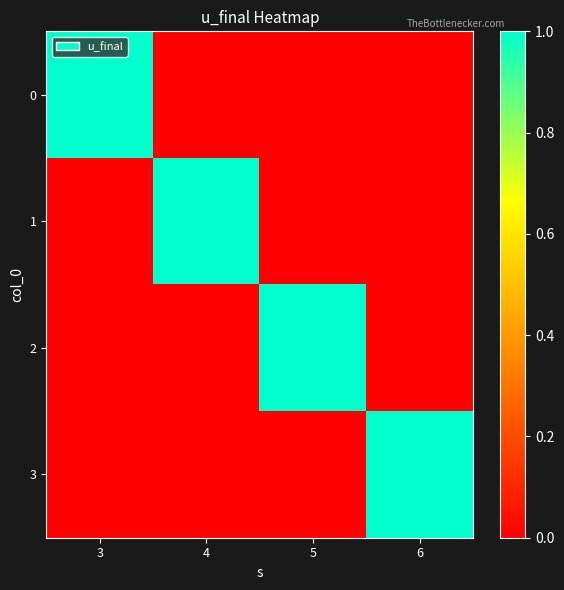

Count the number of data series in this chart.

4